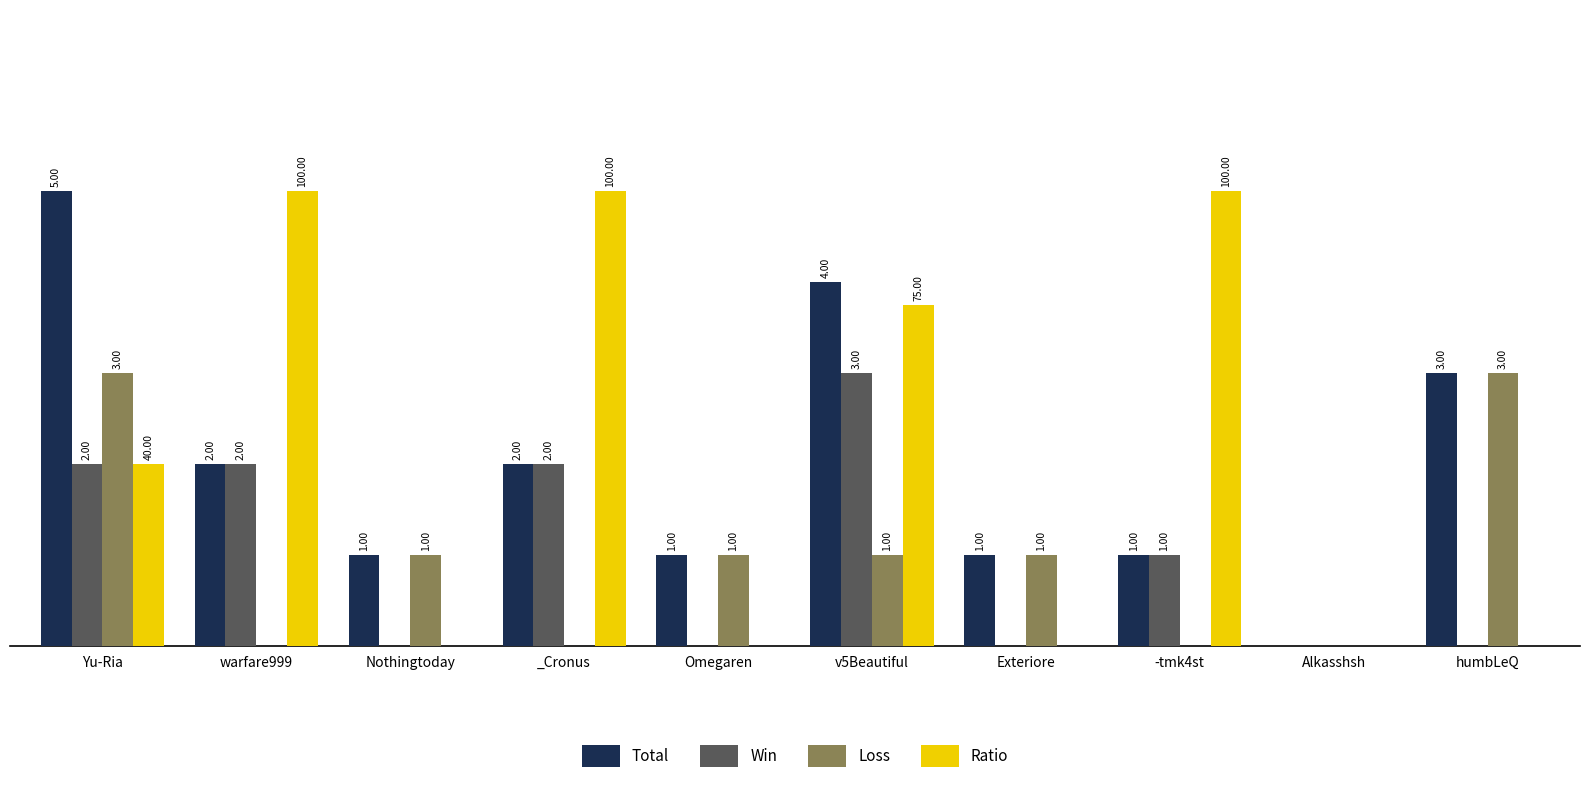

Which series changed the most between Yu-Ria and v5Beautiful?

Loss